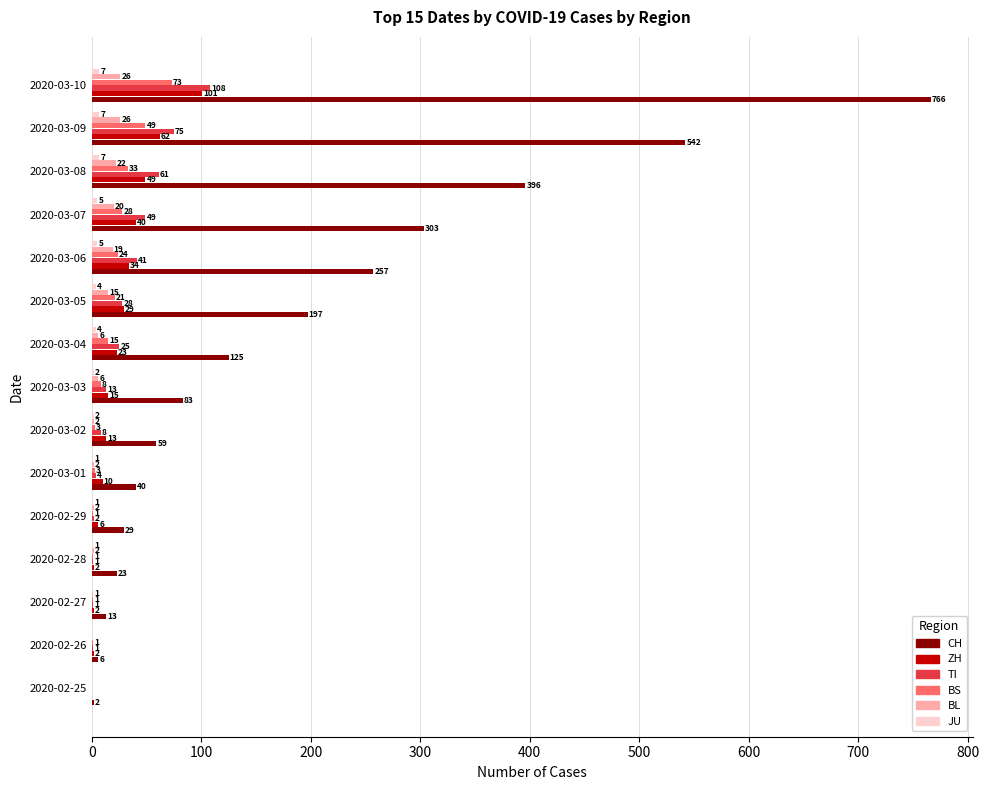

Is it true that TI equals 41 at 2020-03-06?

True